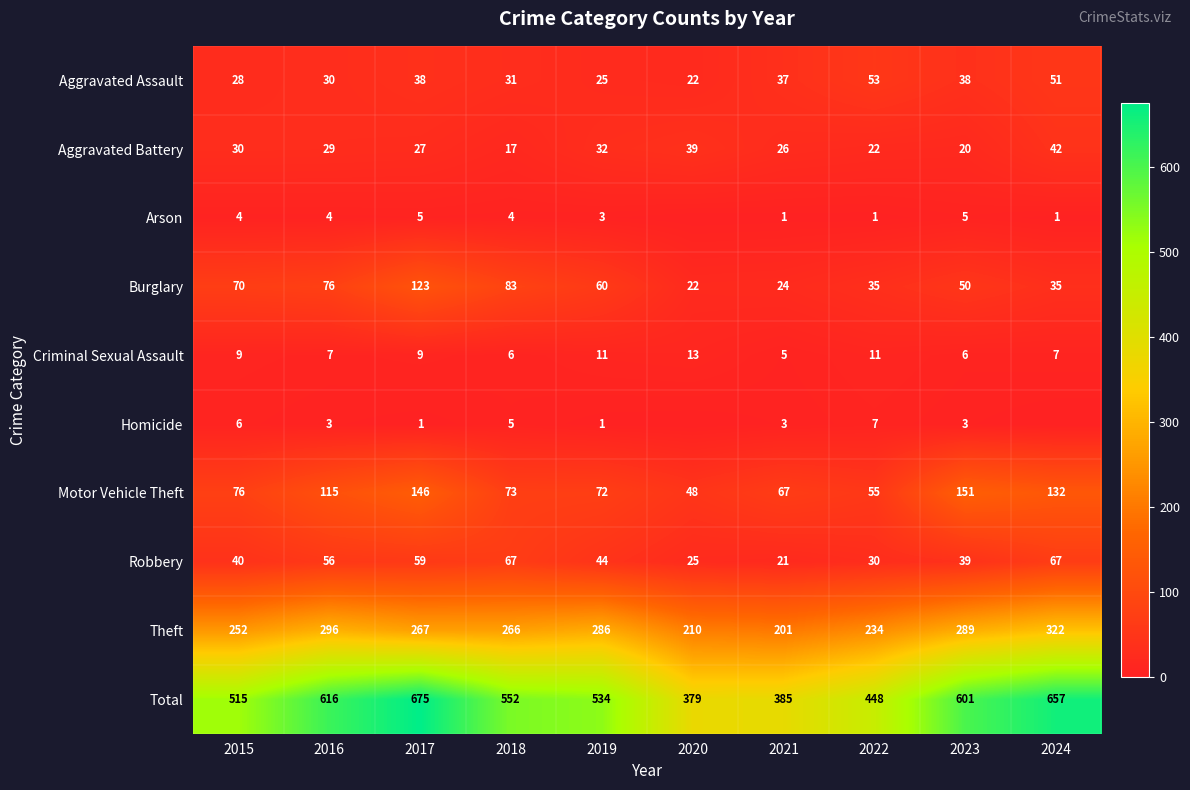

What is the average value of the Total series?

536